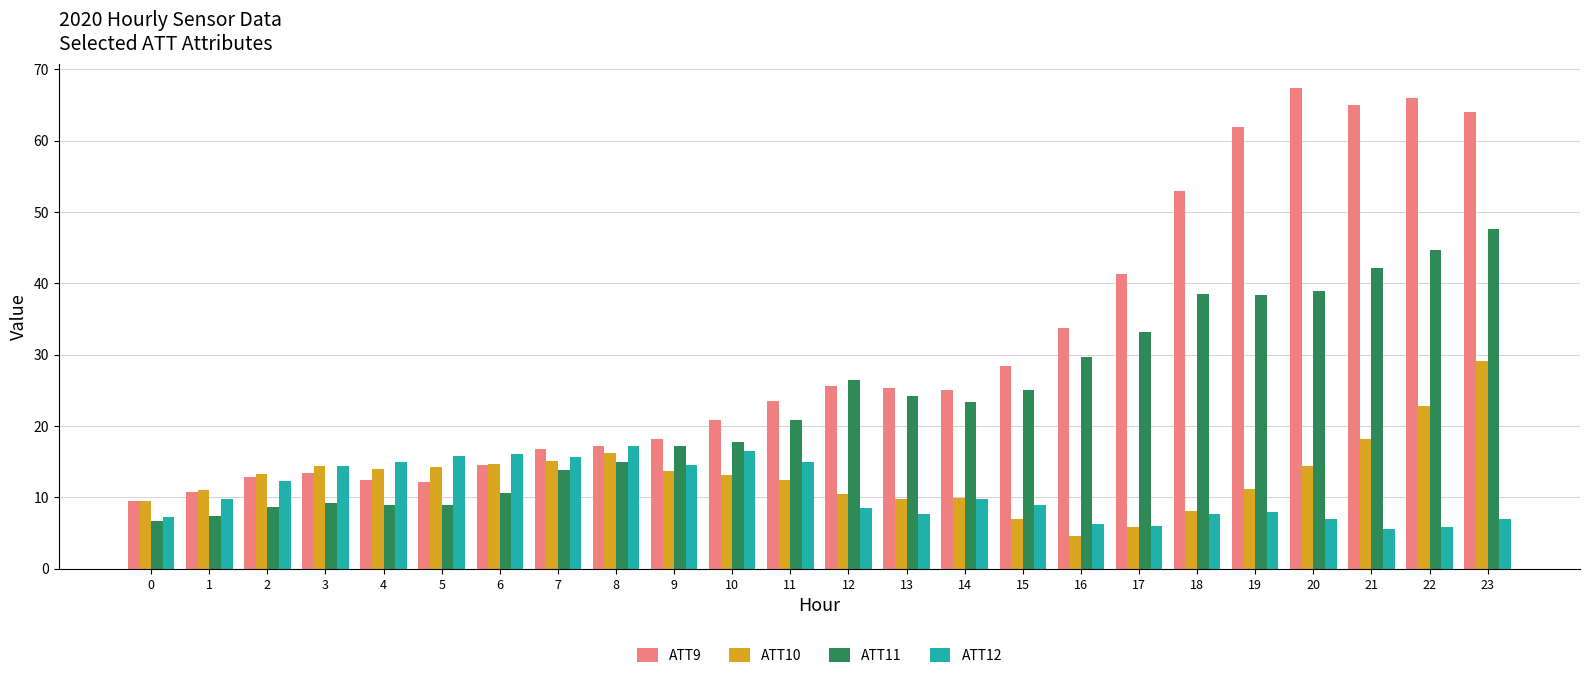

At which category does the chart reach its minimum across all series?

16